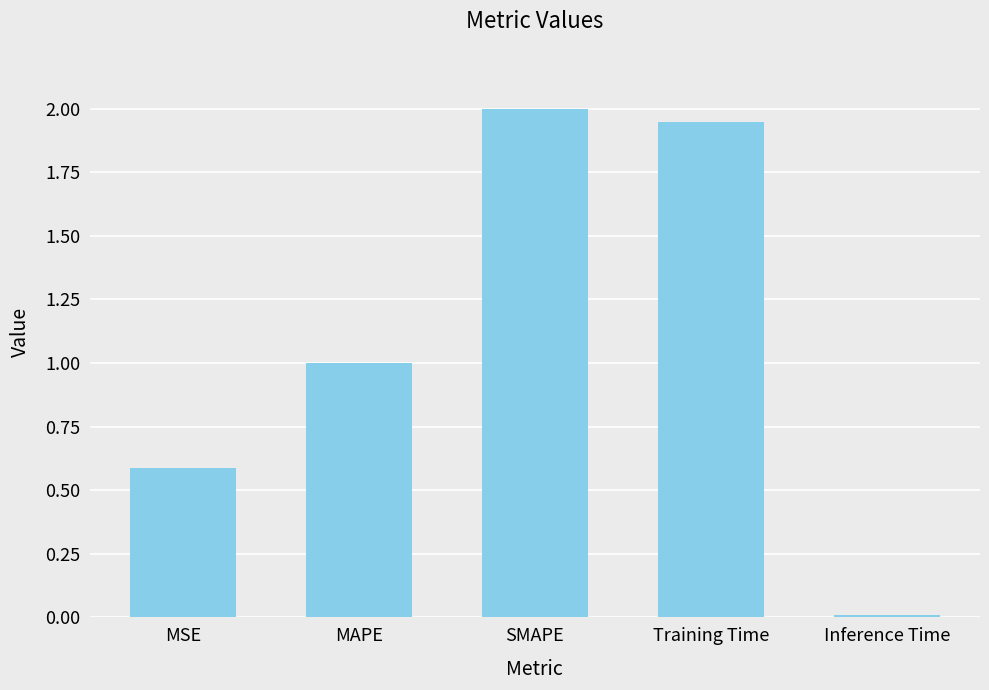

True or false: the data shows 0.0 at Inference Time.

True